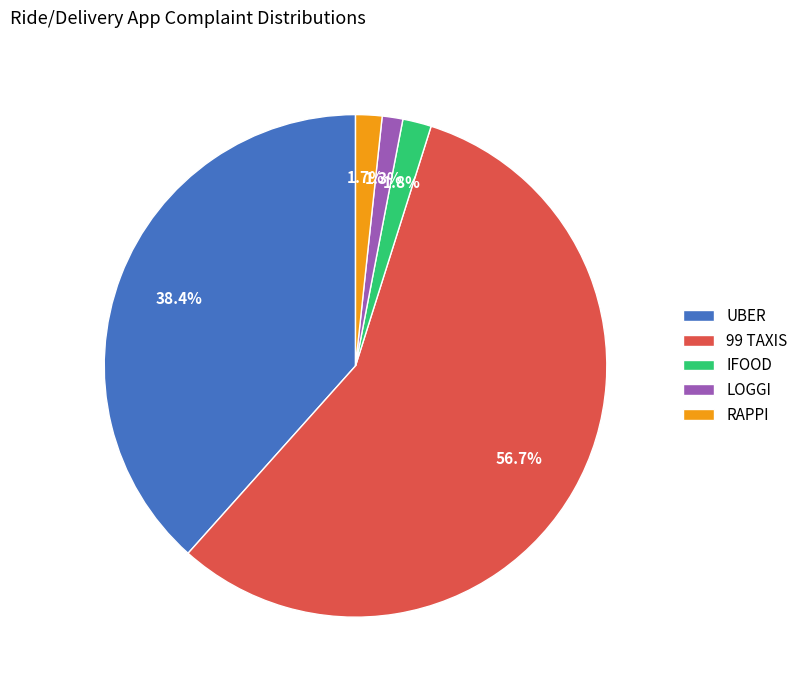

How many segments does this pie chart have?

5